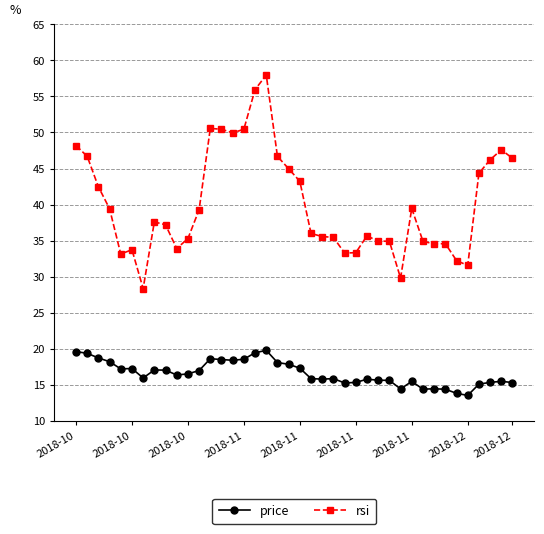

True or false: price has more than 1 points higher than both neighbors.

True